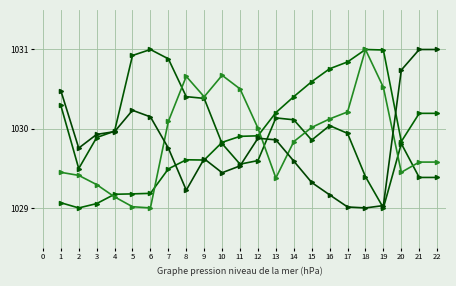

How many data points does each series have?

22